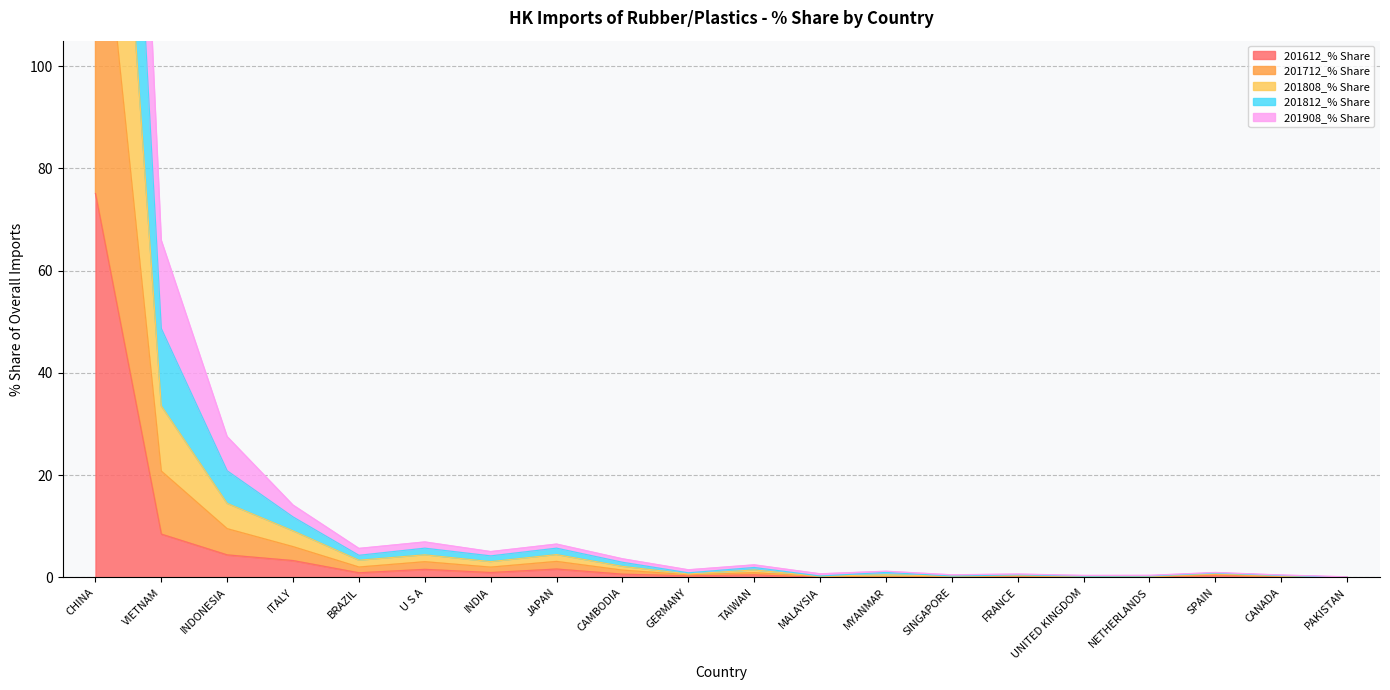

What is the difference between the maximum and minimum values in the 201808_% Share series?

350.0